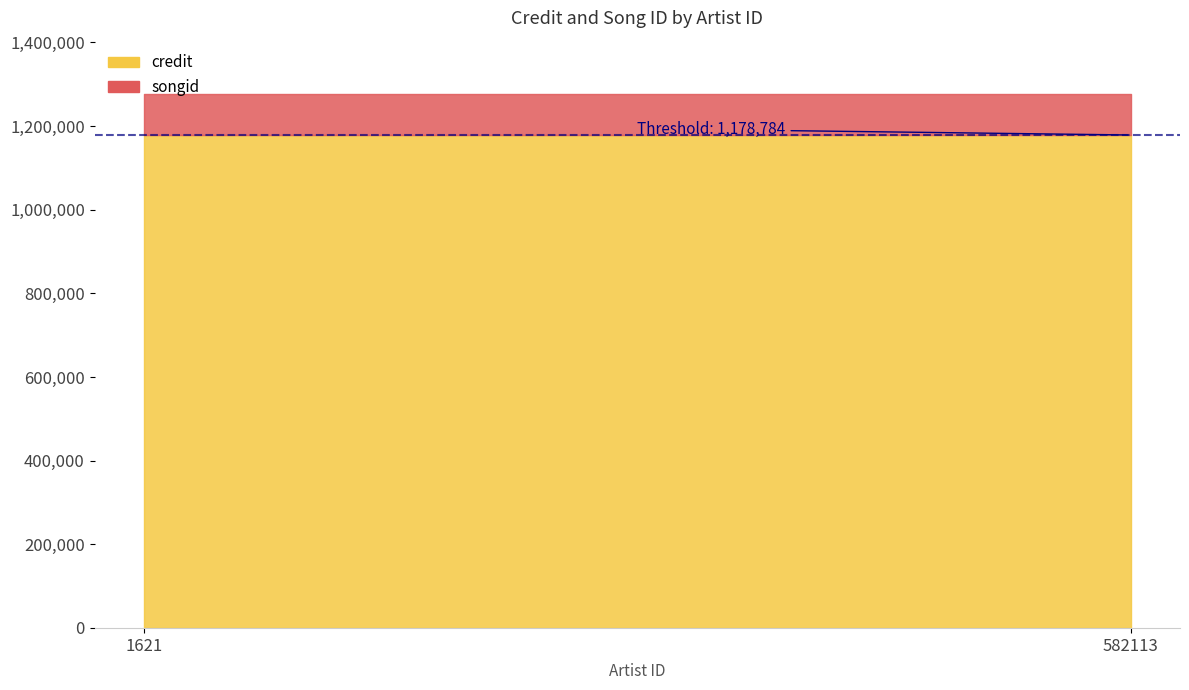

How many values in the credit series are below 1178789?

1